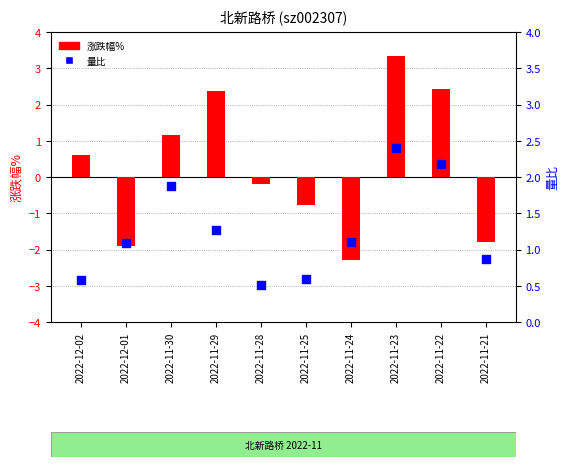

At how many categories does at least one series exceed 2?

3